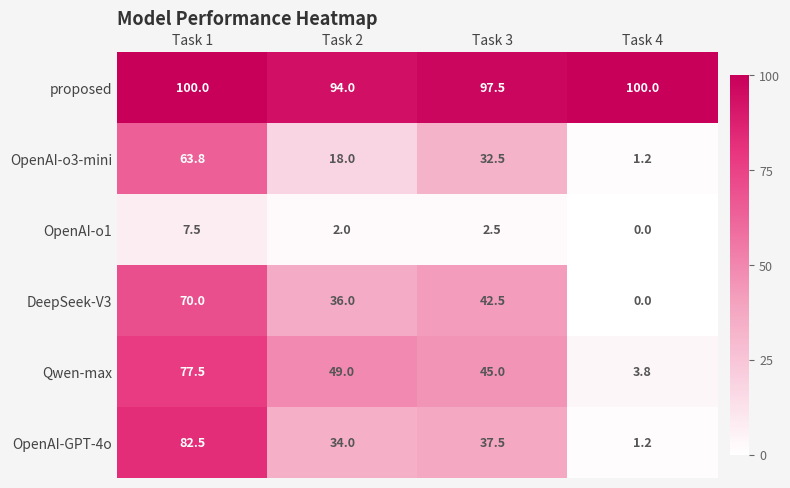

Which series has the largest range (max minus min)?

OpenAI-GPT-4o